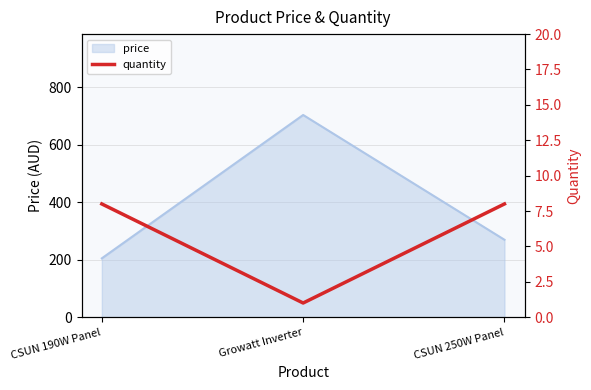

Which category has the lowest value in the price series?

CSUN 190W Panel